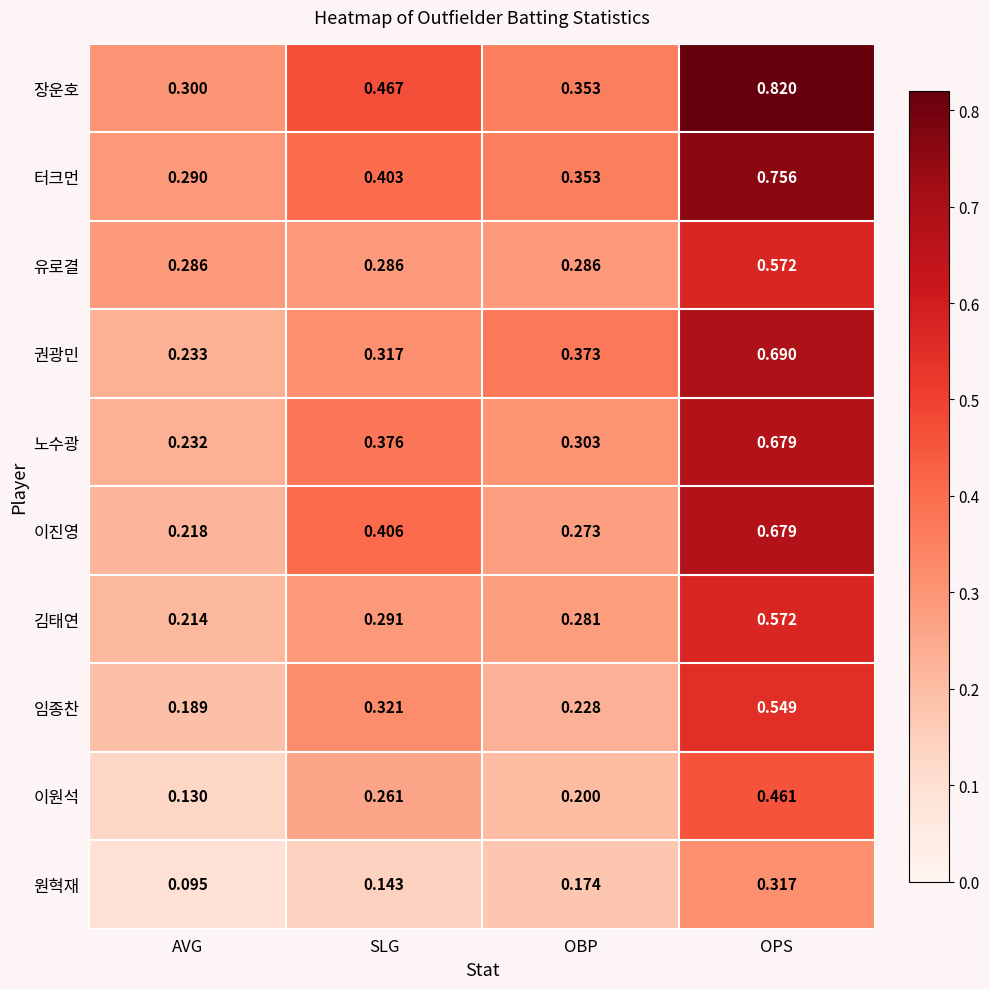

Rank the series at SLG from lowest to highest value.

원혁재, 이원석, 유로결, 김태연, 권광민, 임종찬, 노수광, 터크먼, 이진영, 장운호